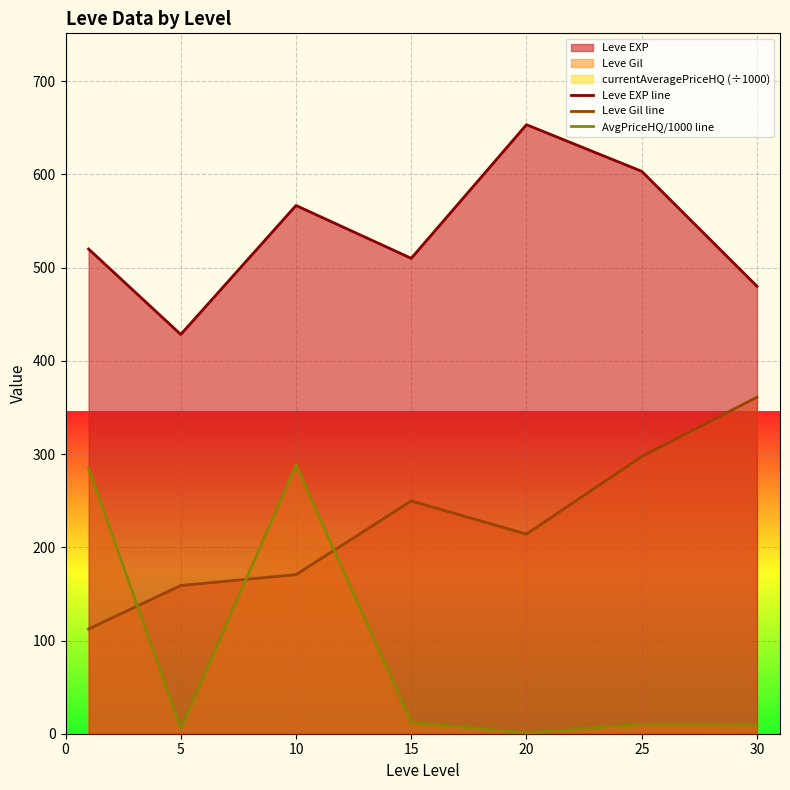

What is the smallest value displayed?

0.8